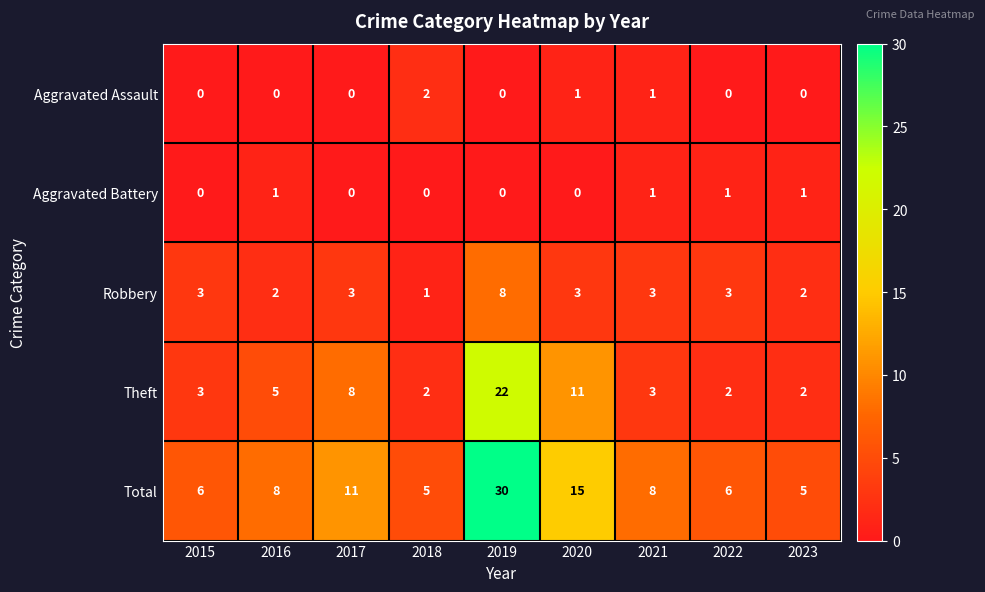

What is the highest value of the Robbery series?

8